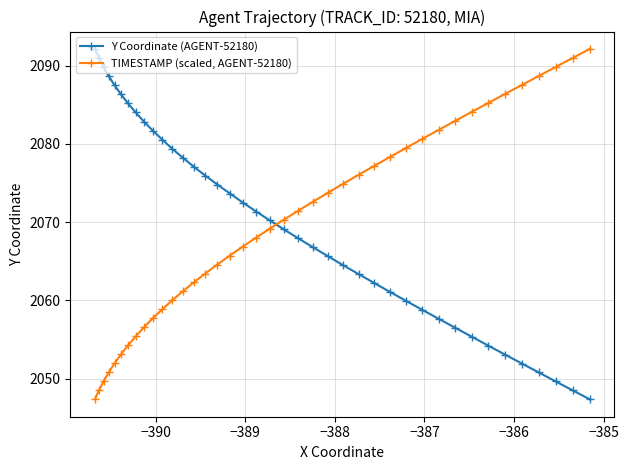

What is the value of the Y Coordinate (AGENT-52180) point at the 34th from the left?

2054.2